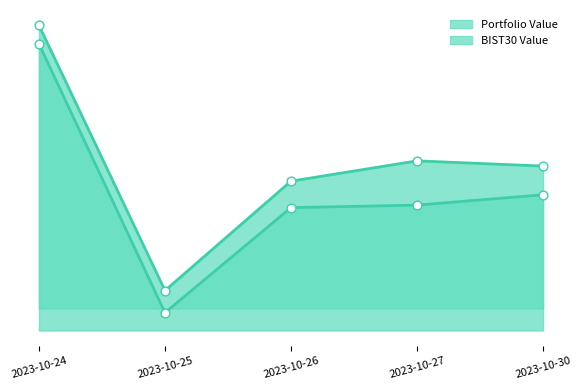

Which series has the largest Y range (max minus min)?

Portfolio Value